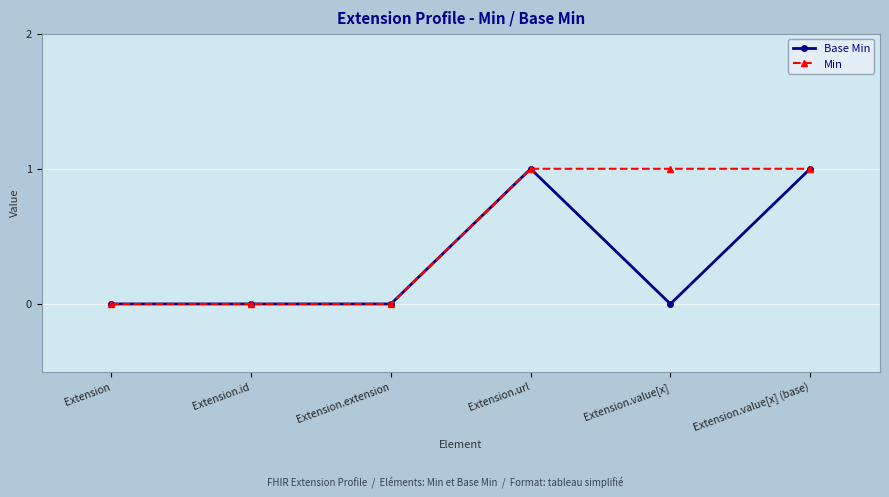

Reading left to right, extract all data points from this chart.

Base Min: 0	0	0	1	0	1
Min: 0	0	0	1	1	1